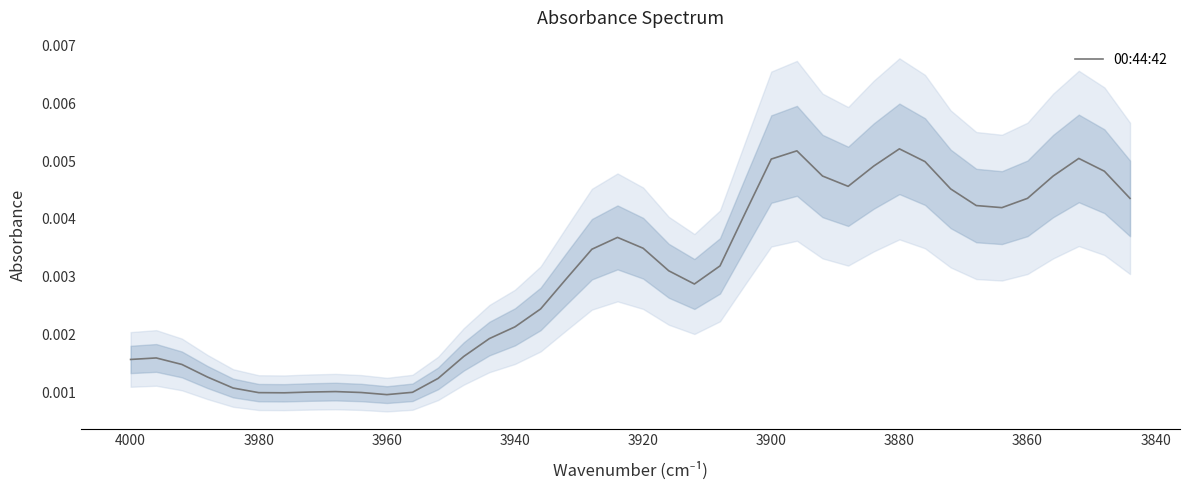

Is it true that the value at 29 is 0.0?

False